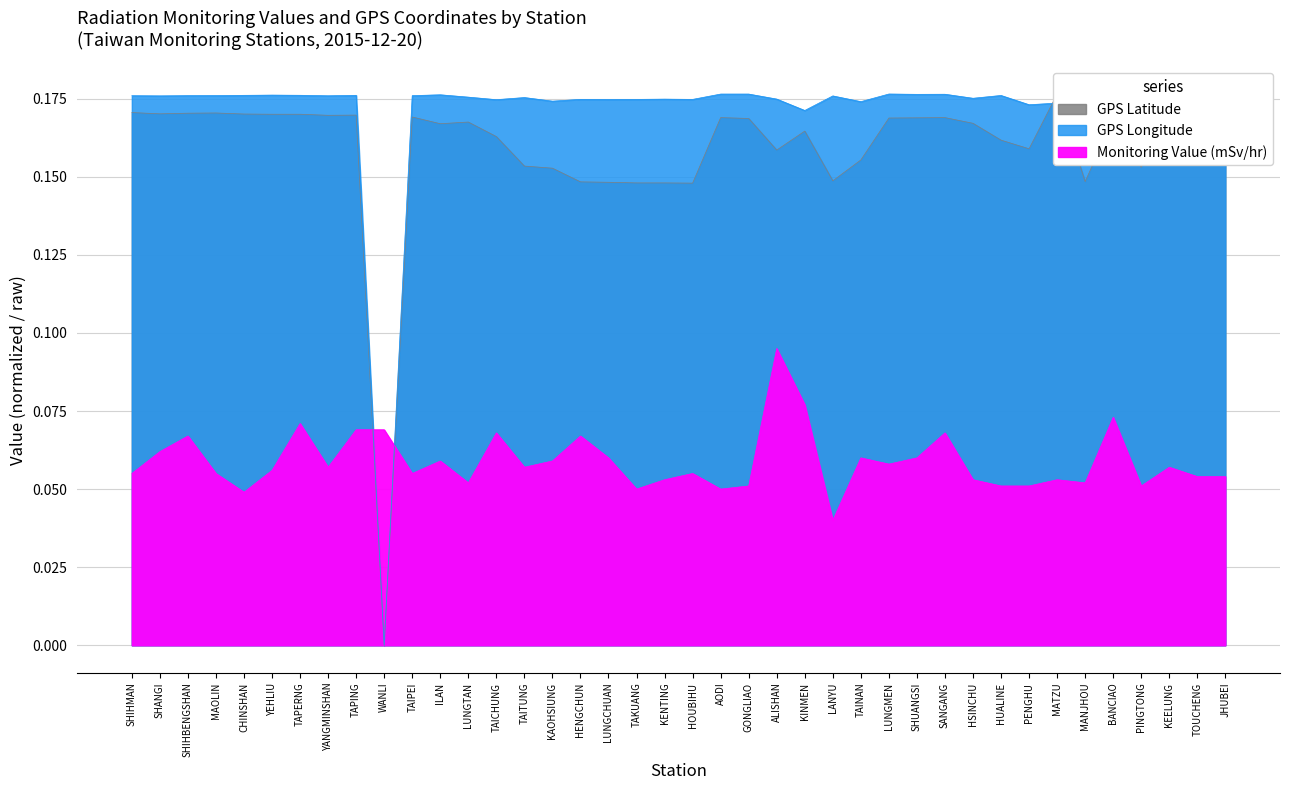

Which series has the largest range (max minus min)?

GPS Latitude